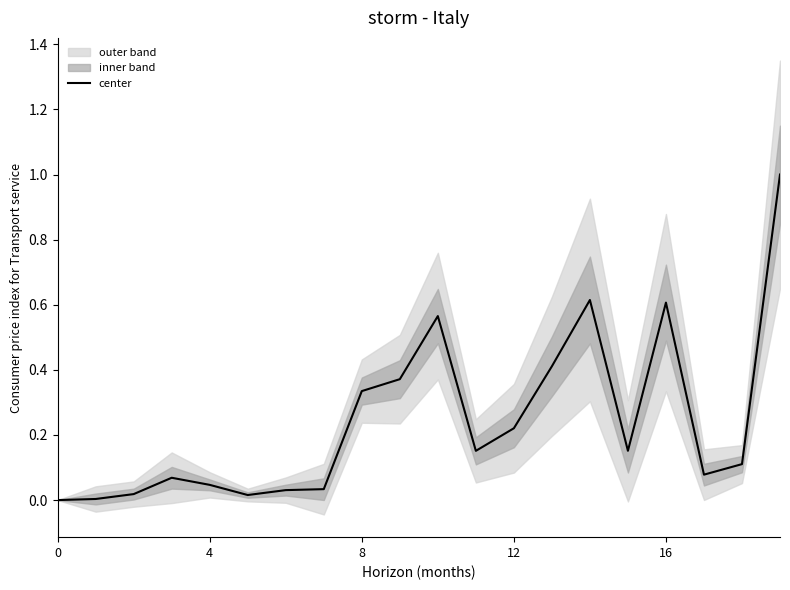

What is the label of the 13th point from the right?

7